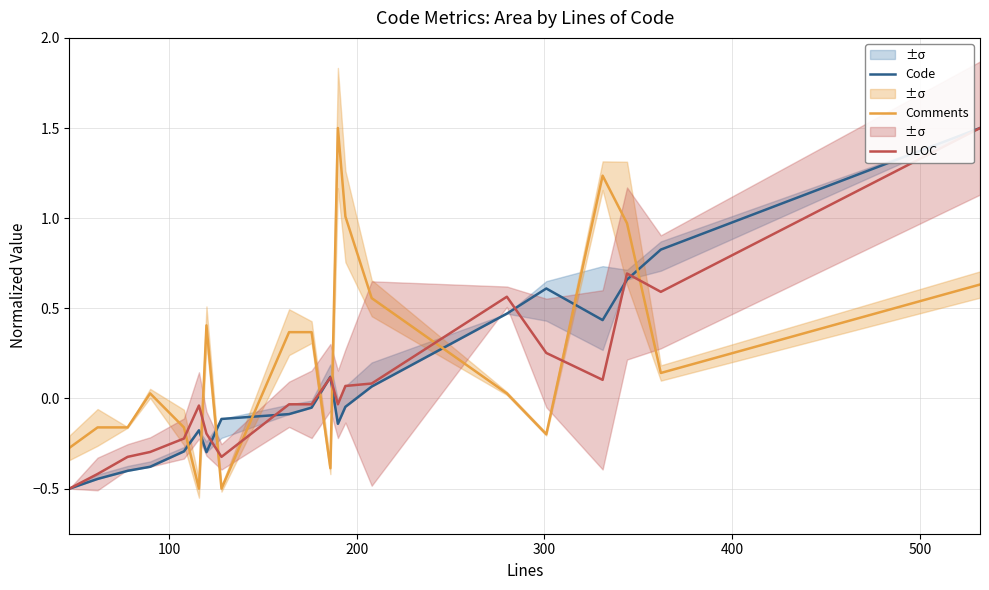

Which series has the widest spread of values?

Code